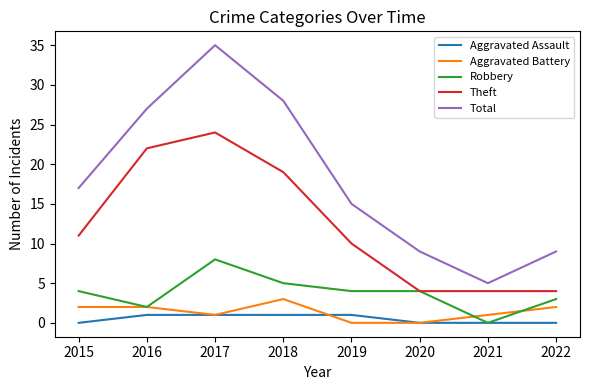

What are all the series names shown in the legend?

Aggravated Assault, Aggravated Battery, Robbery, Theft, Total